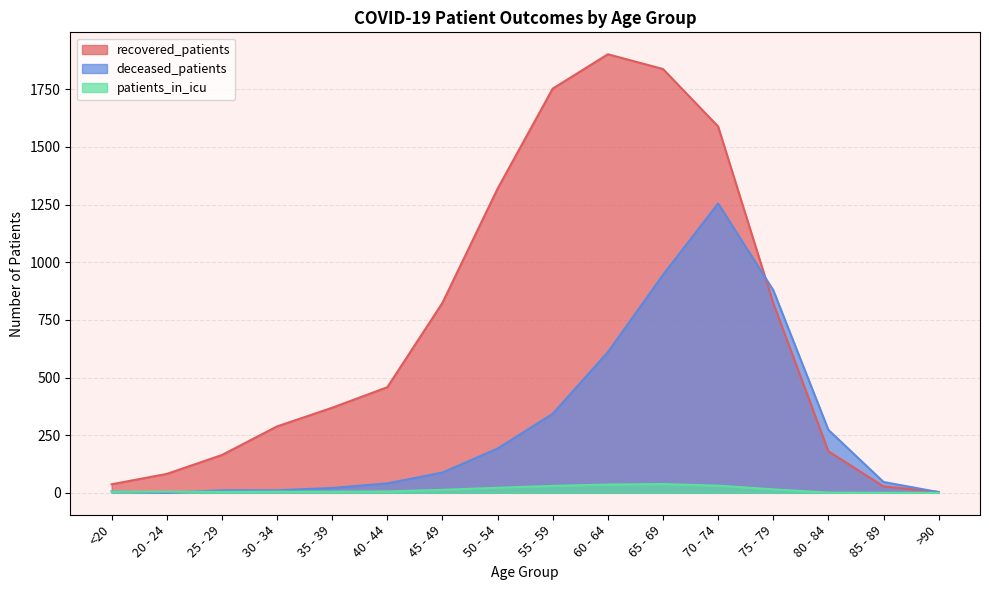

How many values in deceased_patients are above zero?

15